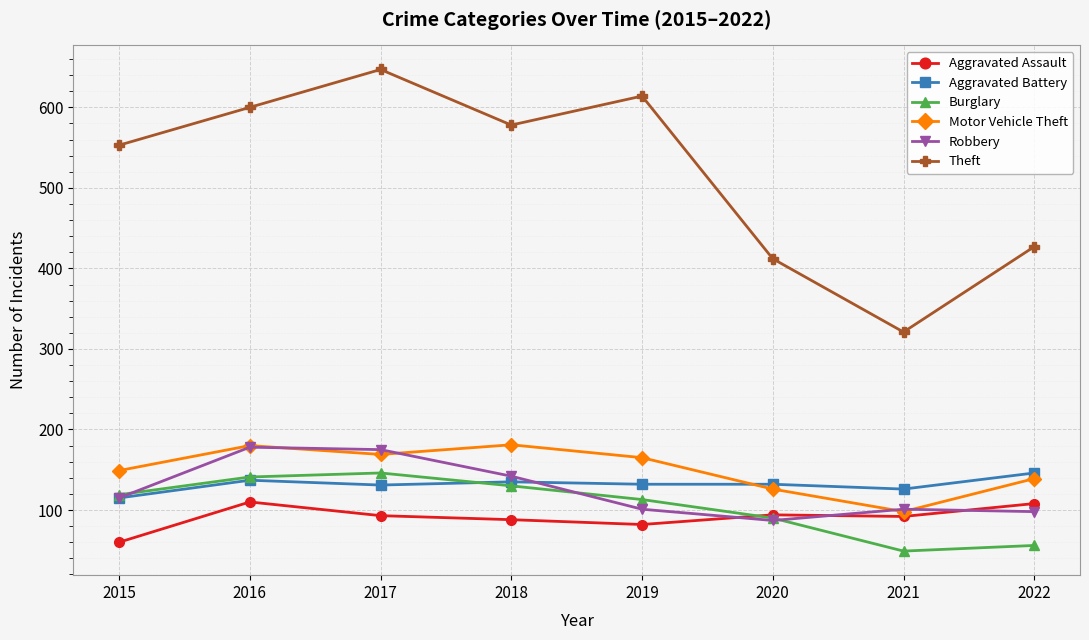

The value of Aggravated Battery at 2015 is 115. True or false?

True